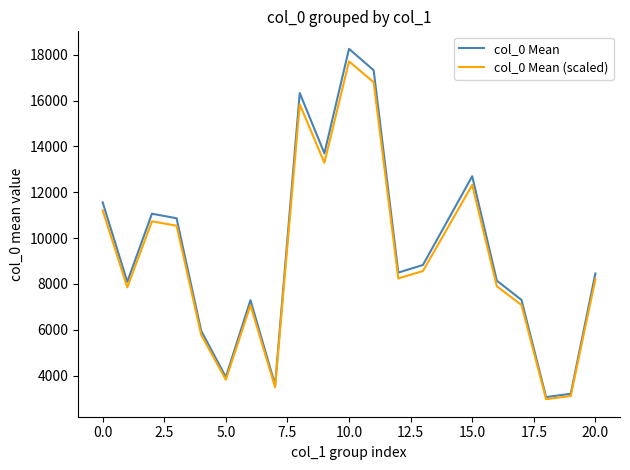

What is the smallest value displayed?

2970.1